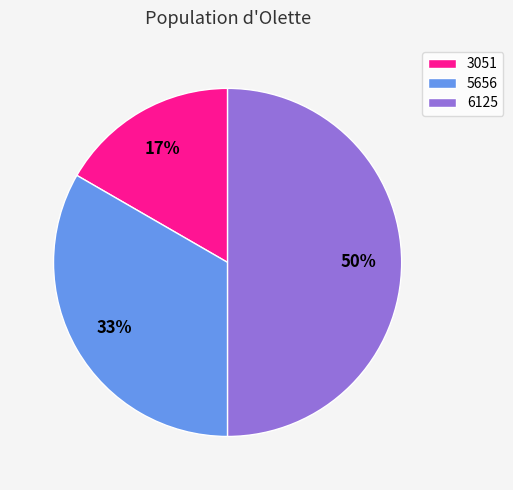

Count the number of slices in the pie.

3